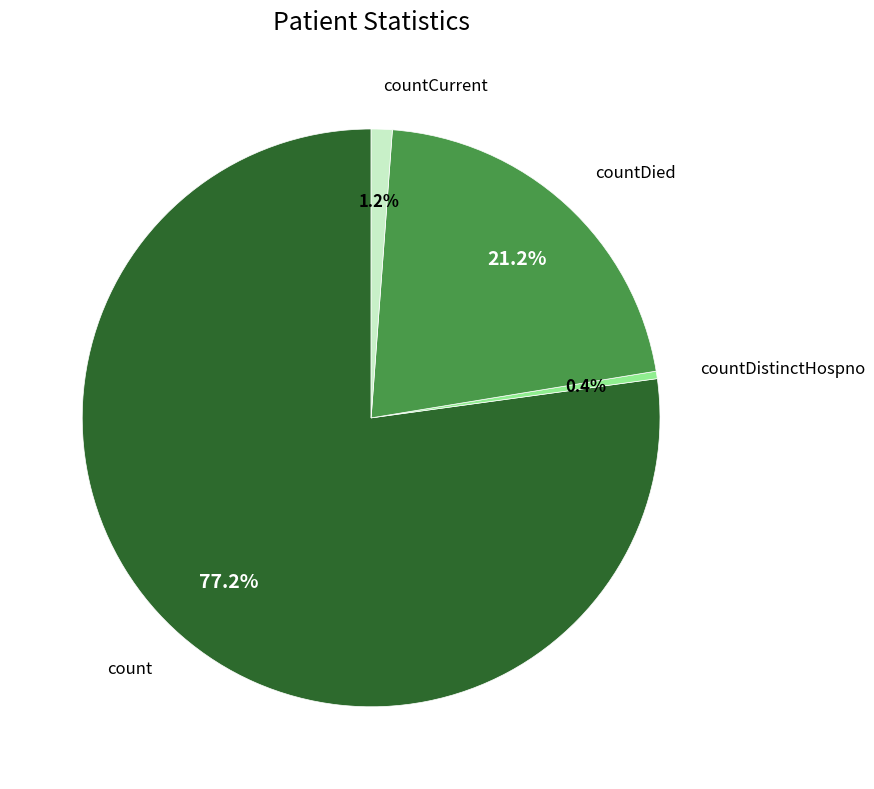

What is the total percentage of countDistinctHospno and countCurrent?

1.6%